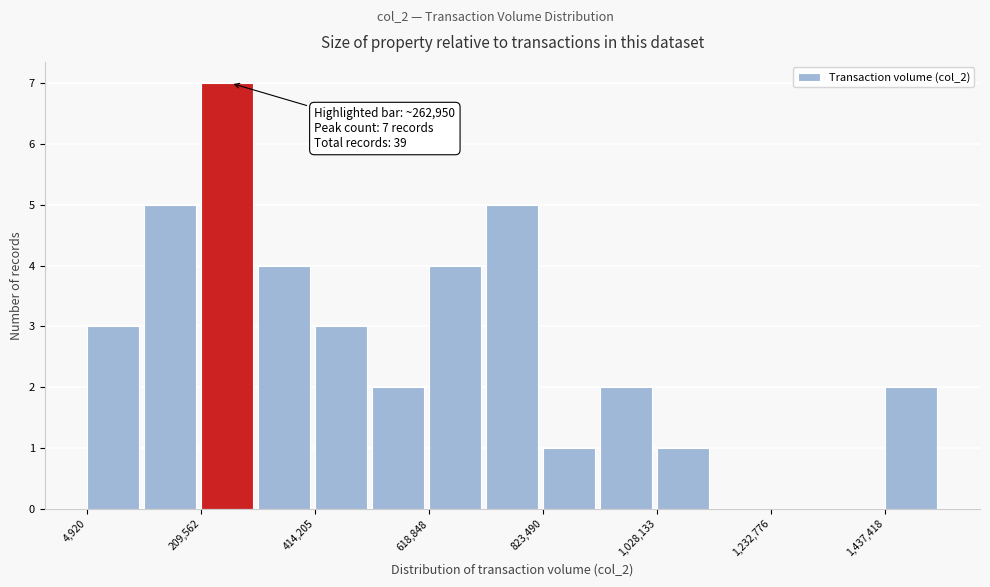

Around what value on the x-axis is the tallest bar? Give the approximate position of its centre, as read against the axis.

250000